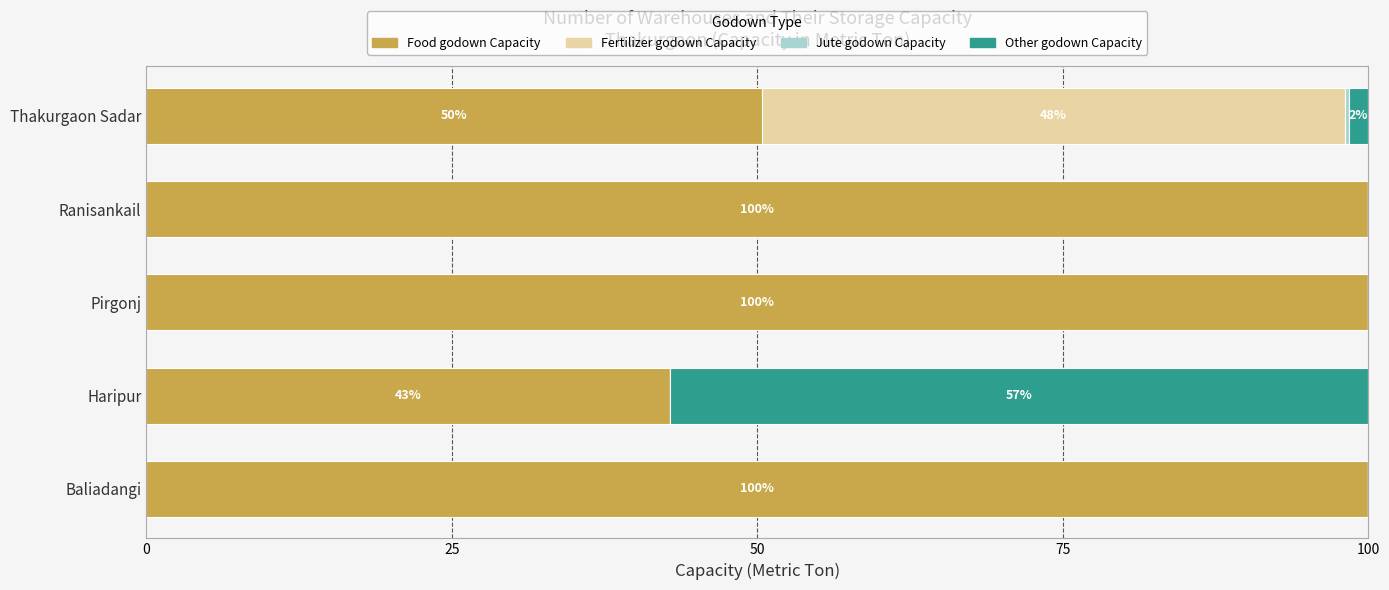

What is the total value across all series at Baliadangi?

100.0